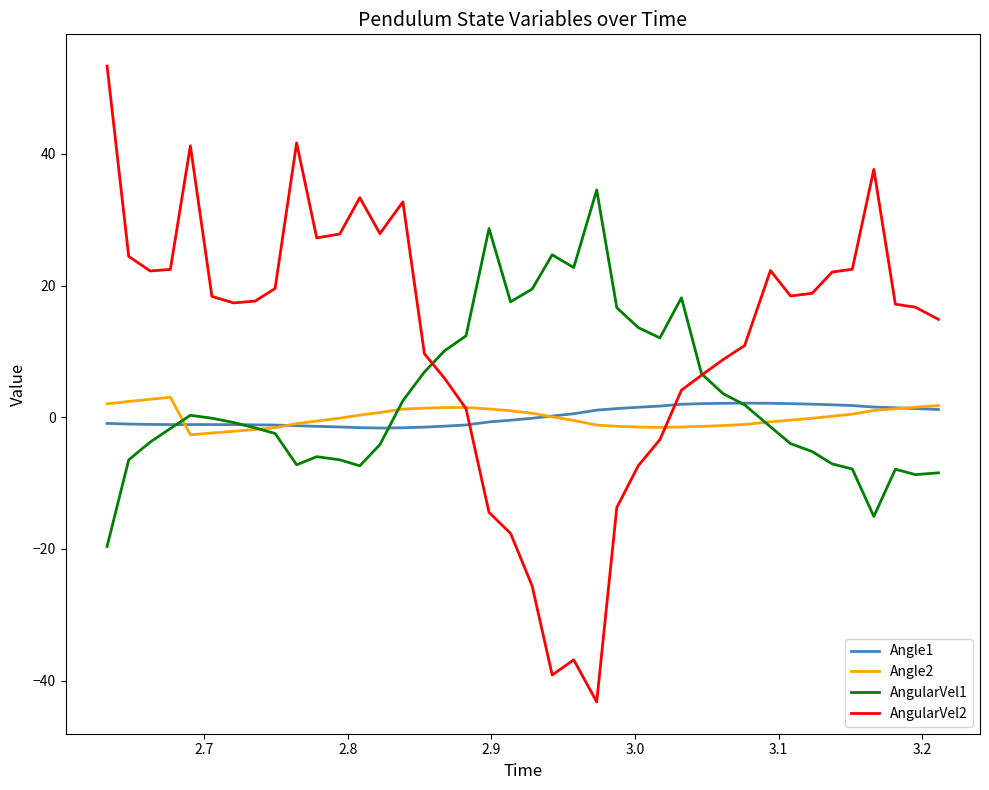

After their last crossing, which series has the higher values: AngularVel2 or Angle1?

AngularVel2